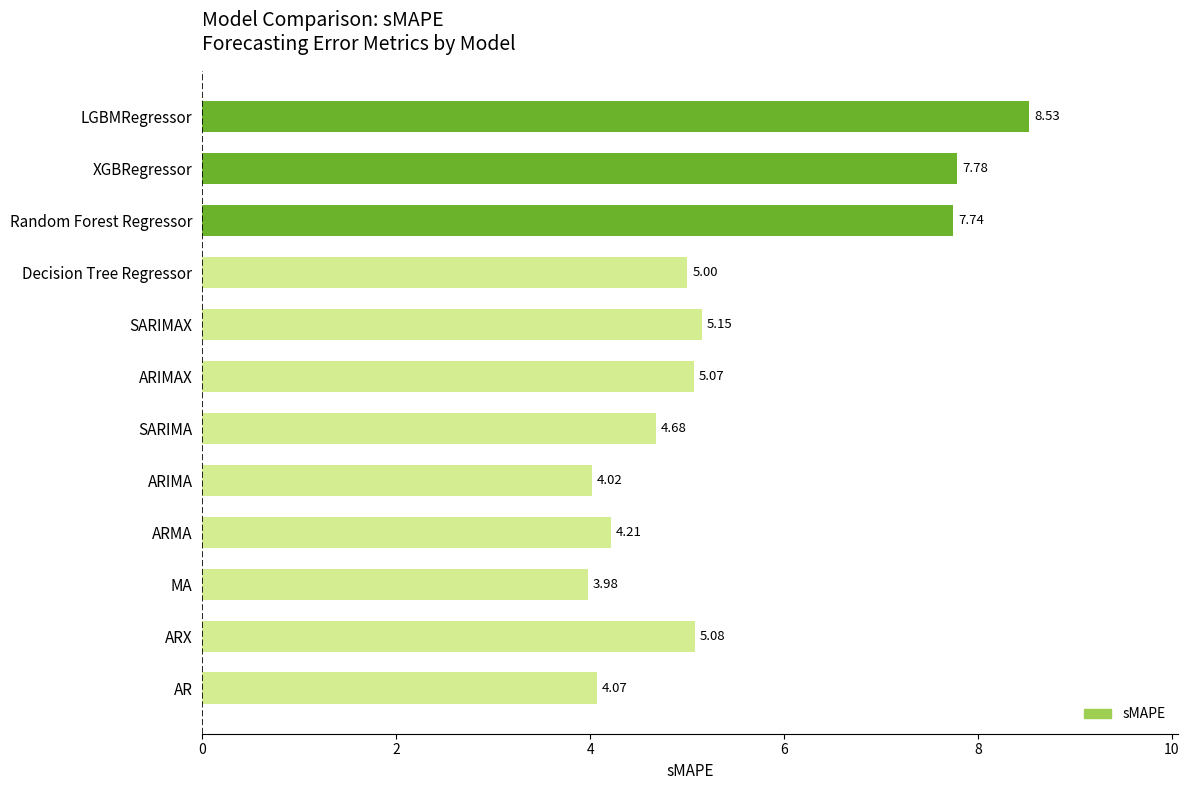

Count the number of values greater than 5.

7